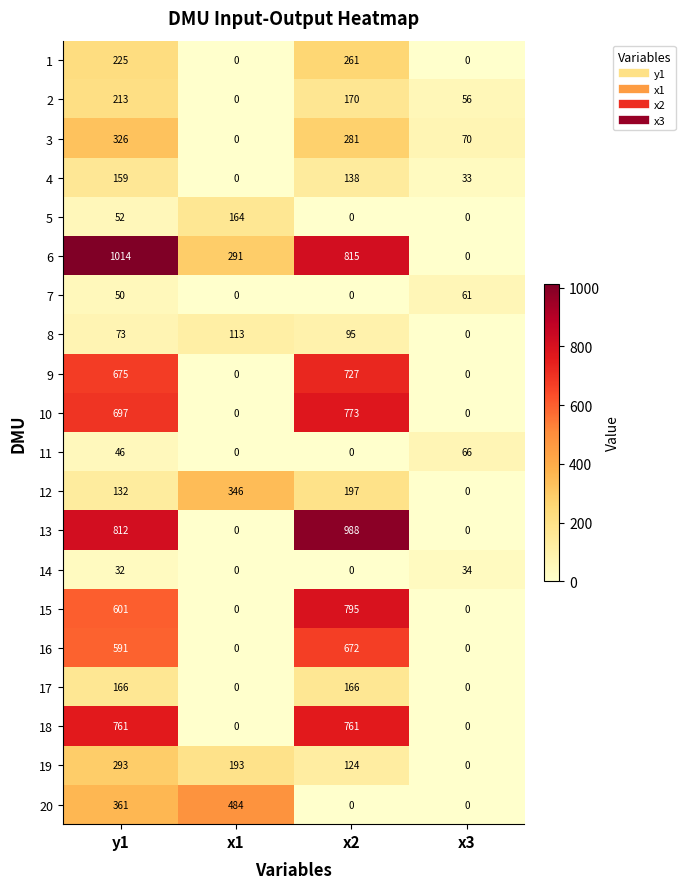

Where is 10 nearest to the value 386?

y1